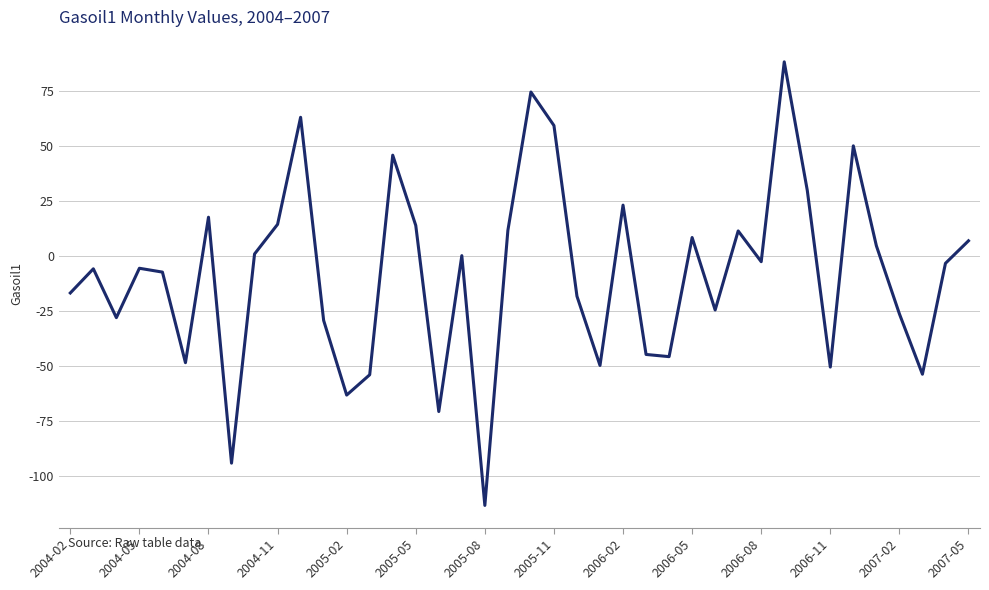

What is the difference between the maximum and minimum values?

202.0